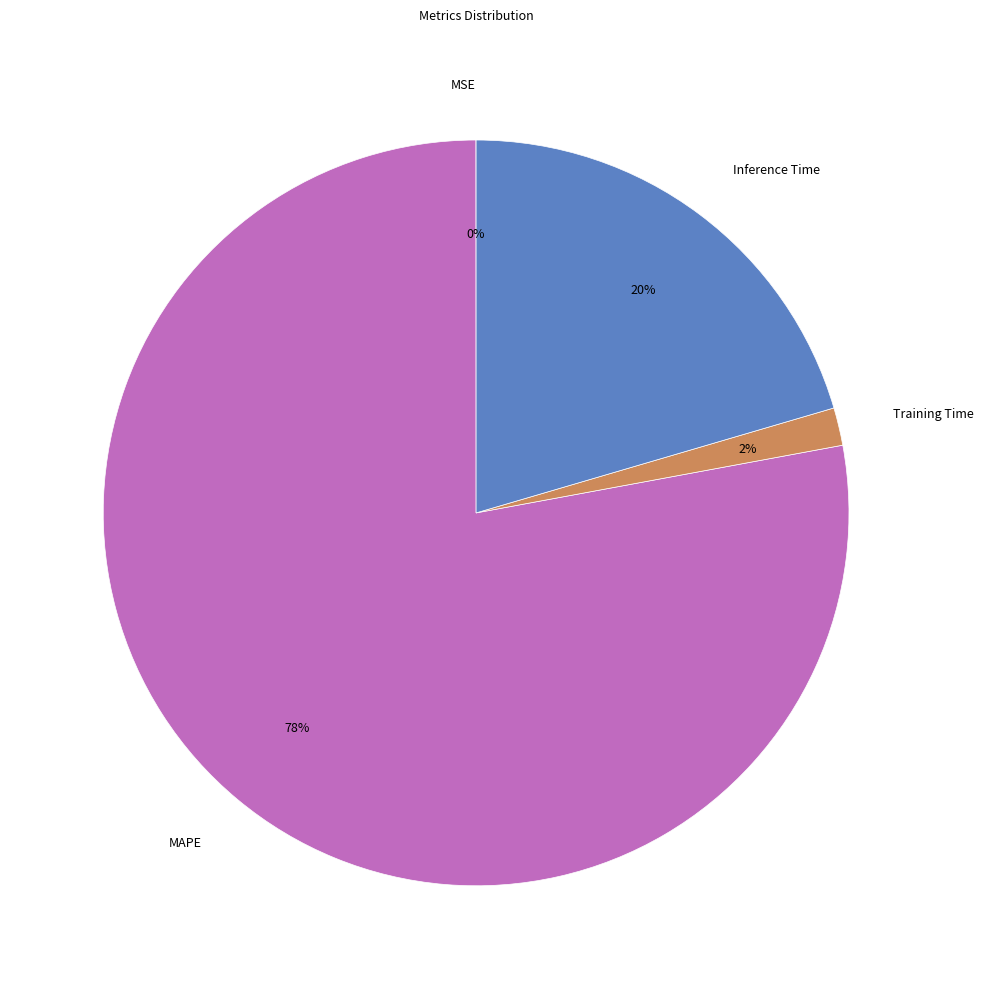

Which slice is the largest?

MAPE